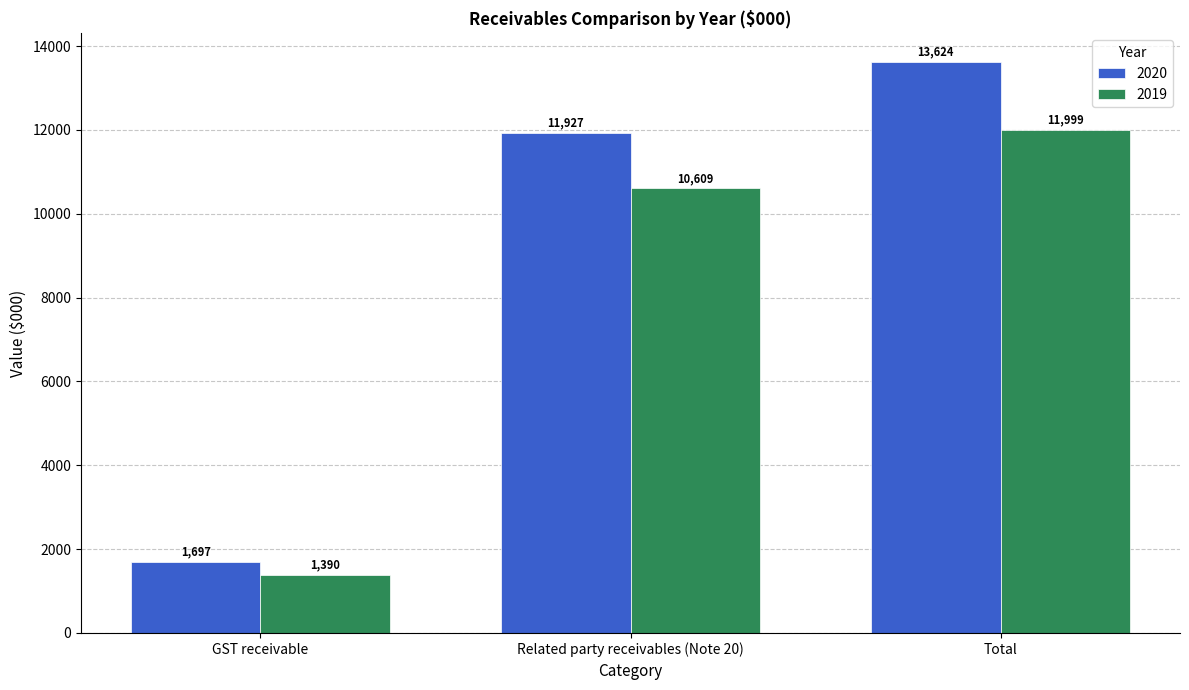

How many distinct data groups are displayed?

2